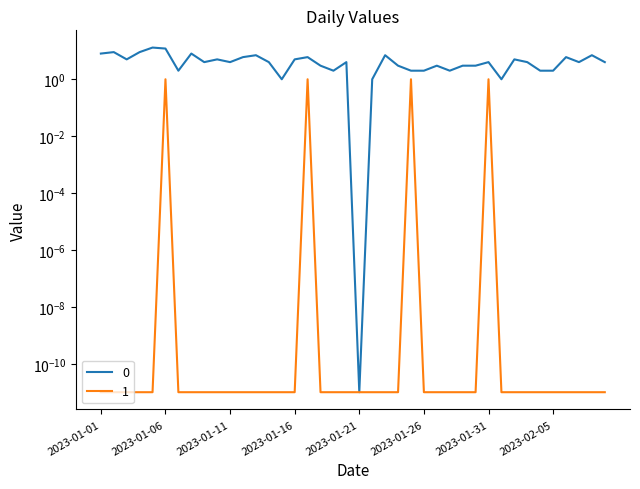

Rank the series by their maximum value, from lowest to highest.

1, 0